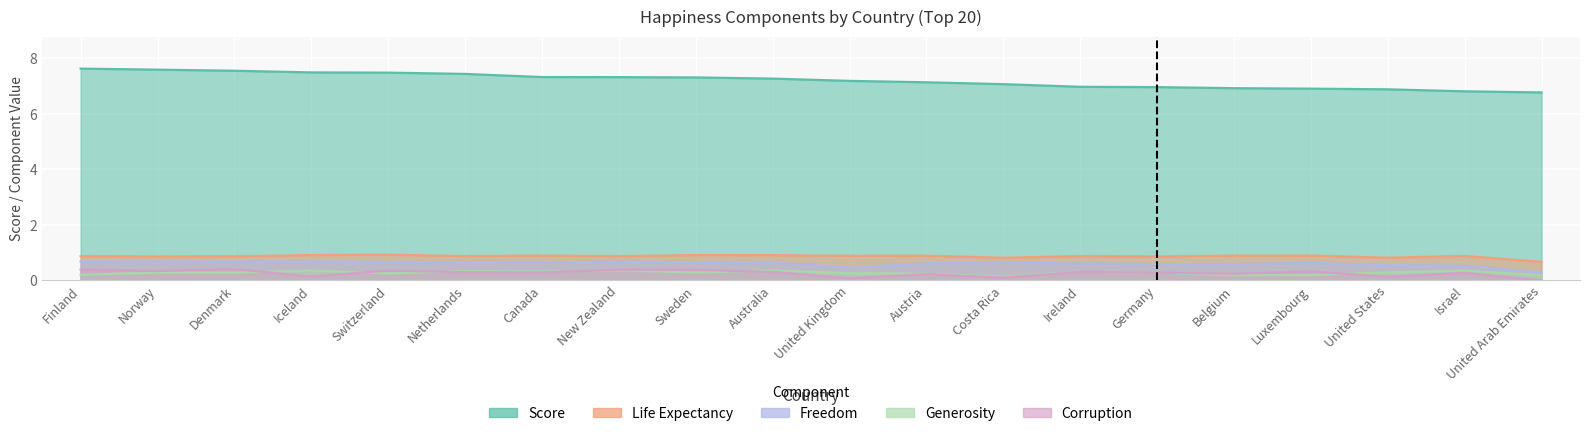

What position from the right is United States?

3